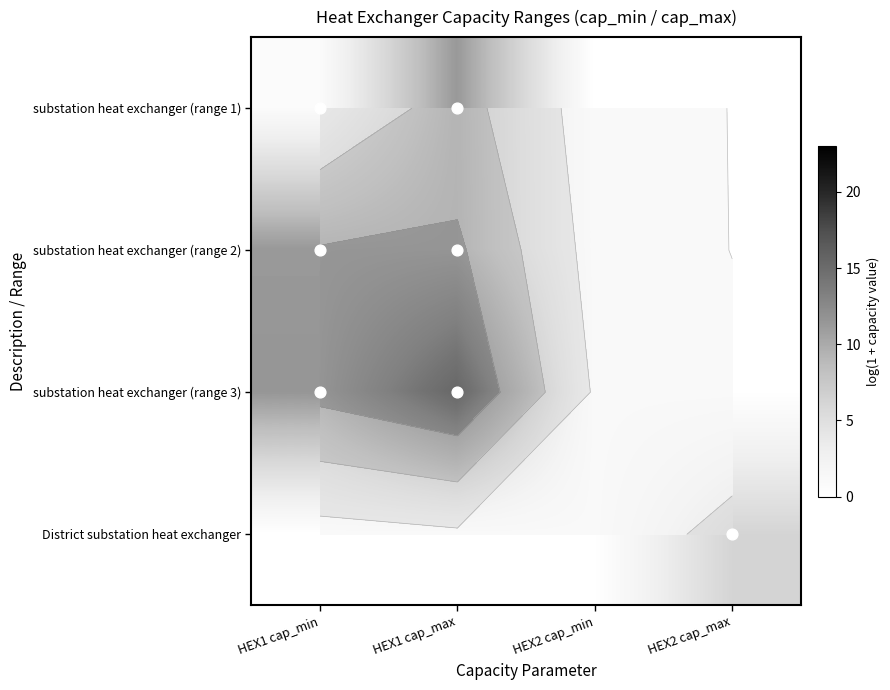

At how many categories does at least one series exceed 10?

2